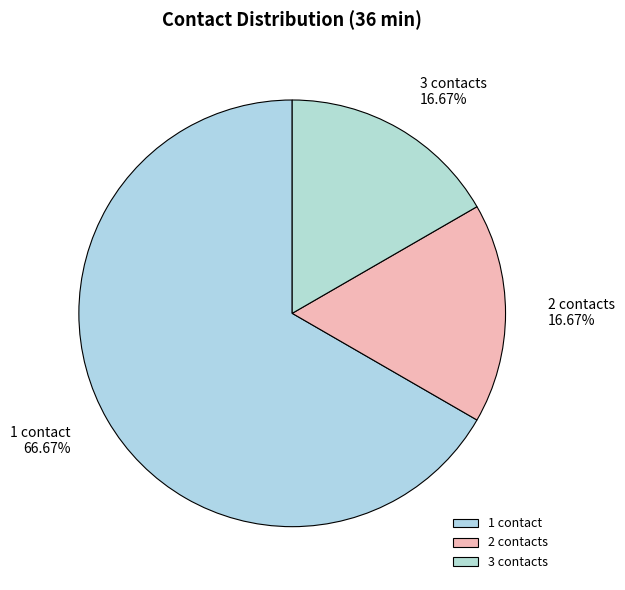

What is the ratio of the value at 1 contact to the value at 3 contacts?

4.0